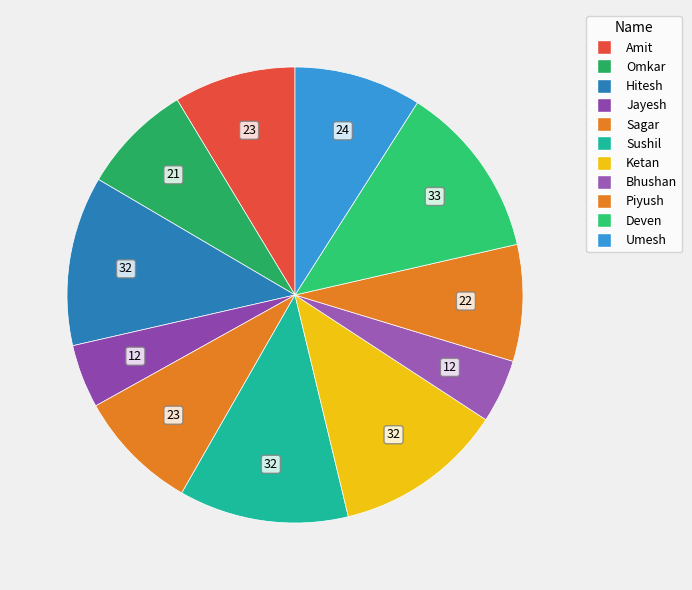

What is the largest slice in the pie chart?

Deven